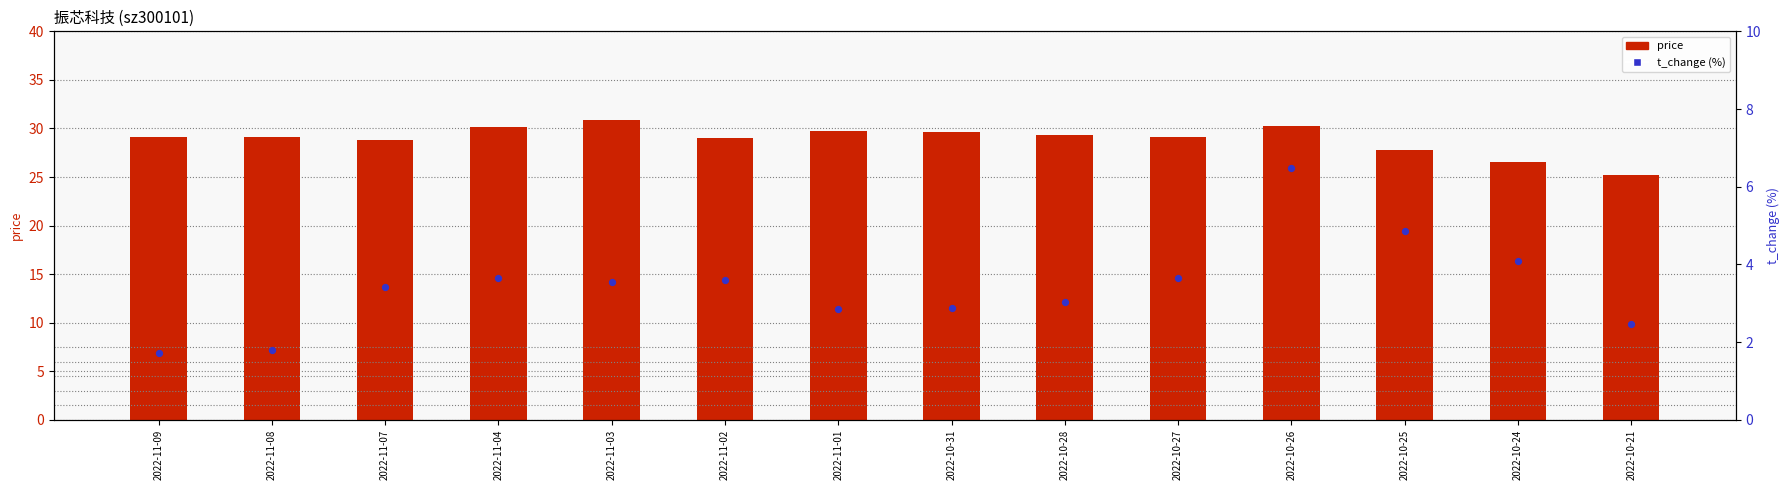

What are all the series names shown in the legend?

price, t_change (%)